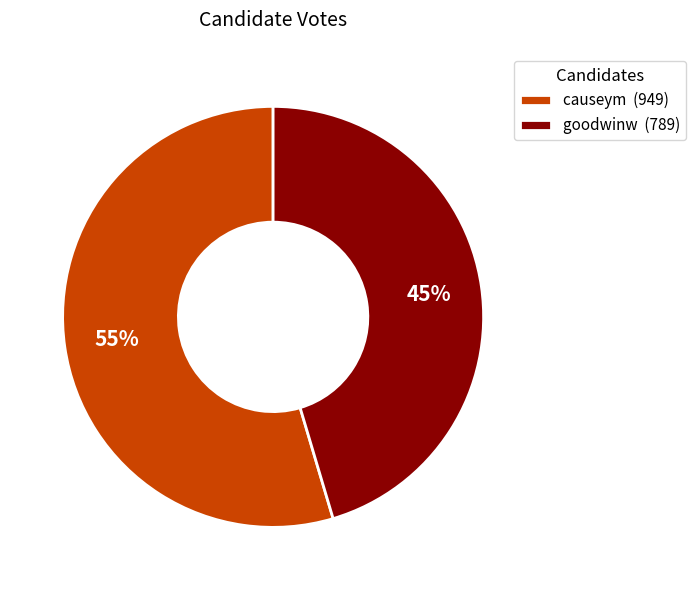

Which category has the biggest portion of the pie?

causeym